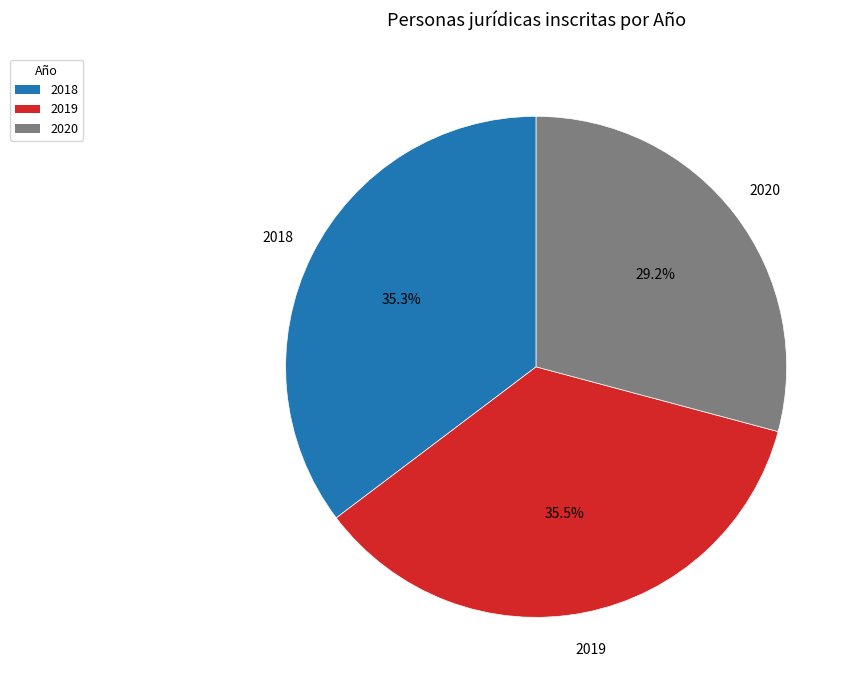

Does any single category account for the majority?

No